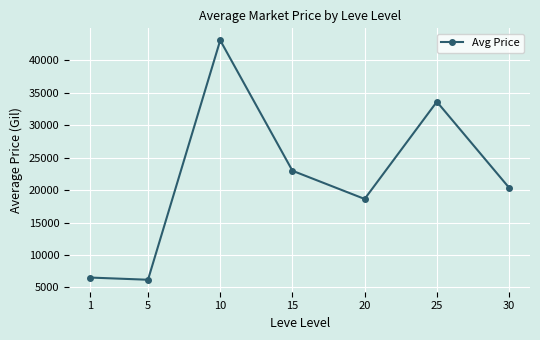

At which category does the data reach its first local valley?

5